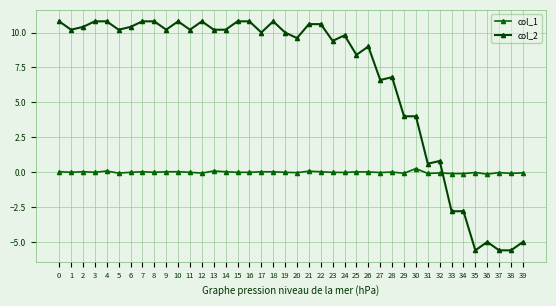

Reading right to left, list all the values displayed in this chart.

col_1: 39=-0.0	38=-0.1	37=-0.0	36=-0.1	35=-0.0	34=-0.1	33=-0.1	32=-0.1	31=-0.1	30=0.3	29=-0.1	28=0.0	27=-0.0	26=0.0	25=0.0	24=-0.0	23=-0.0	22=0.0	21=0.1	20=-0.0	19=-0.0	18=0.0	17=0.0	16=-0.0	15=-0.0	14=0.0	13=0.1	12=-0.1	11=-0.0	10=0.0	9=0.0	8=-0.0	7=0.0	6=-0.0	5=-0.1	4=0.1	3=-0.0	2=0.0	1=-0.0	0=0.0
col_2: 39=-5.0	38=-5.6	37=-5.6	36=-5.0	35=-5.6	34=-2.8	33=-2.8	32=0.8	31=0.6	30=4.0	29=4.0	28=6.8	27=6.6	26=9.0	25=8.4	24=9.8	23=9.4	22=10.6	21=10.6	20=9.6	19=10.0	18=10.8	17=10.0	16=10.8	15=10.8	14=10.2	13=10.2	12=10.8	11=10.2	10=10.8	9=10.2	8=10.8	7=10.8	6=10.4	5=10.2	4=10.8	3=10.8	2=10.4	1=10.2	0=10.8